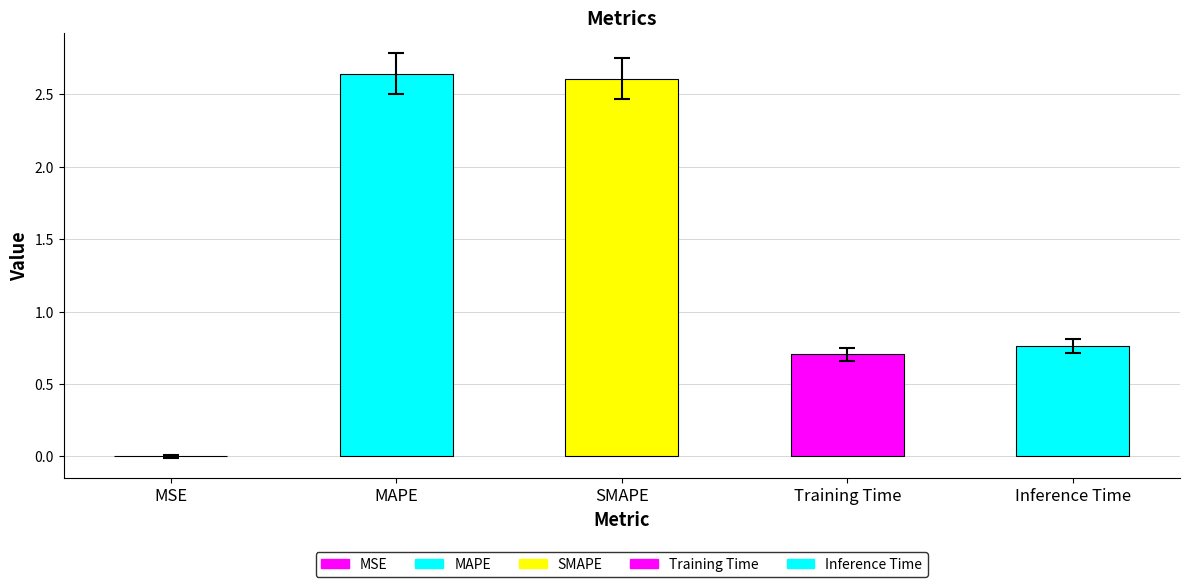

What position from the right is SMAPE?

3